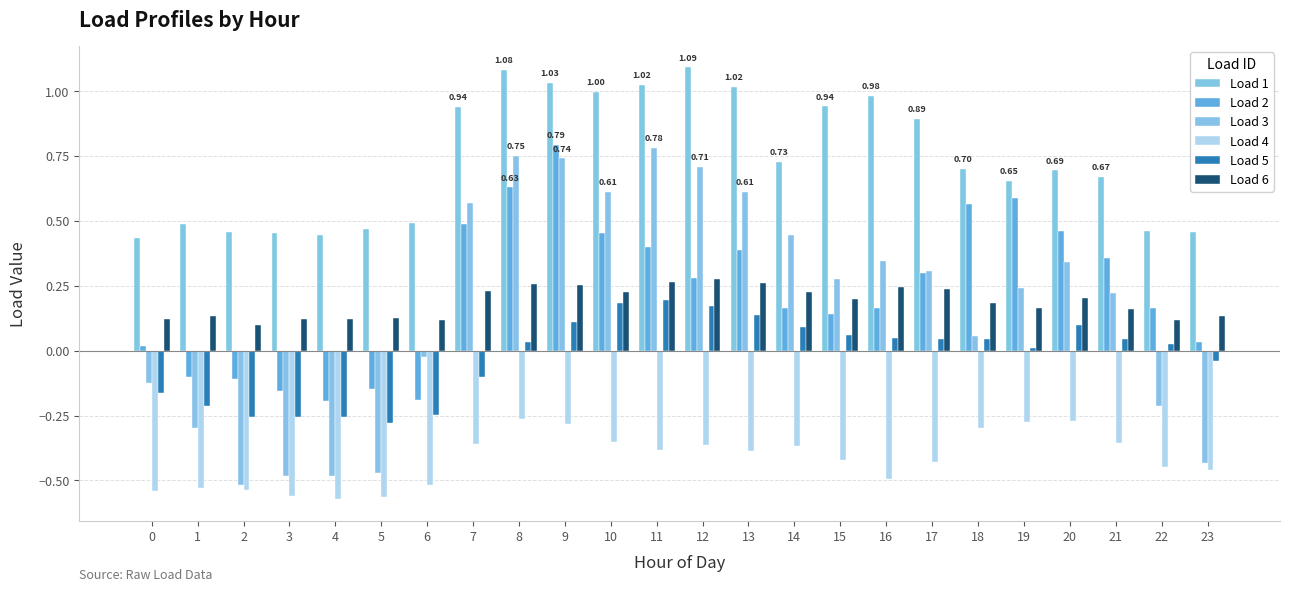

How many groups of bars are there?

24